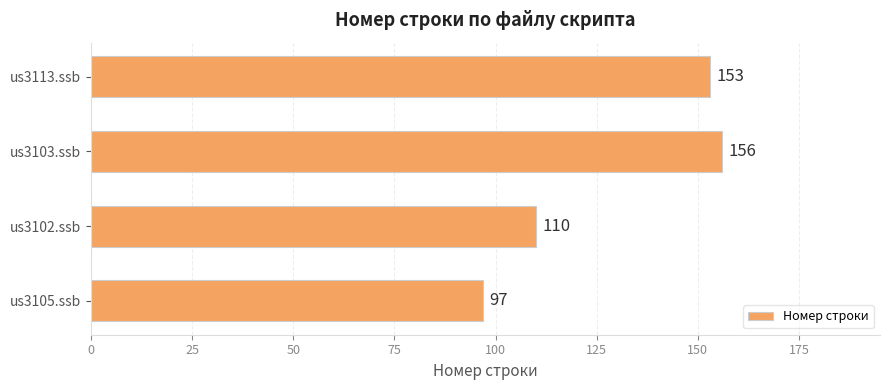

How many categories are shown in the chart?

4